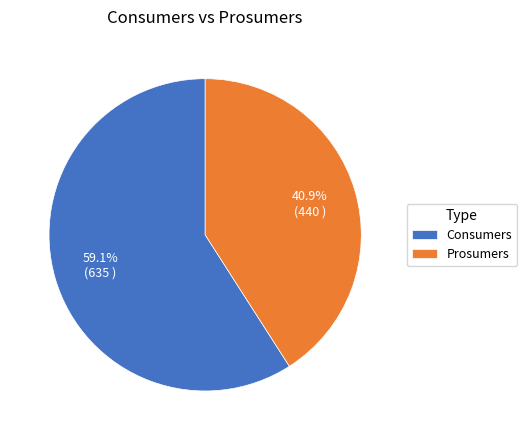

How much of the chart is everything except Prosumers?

59.1%